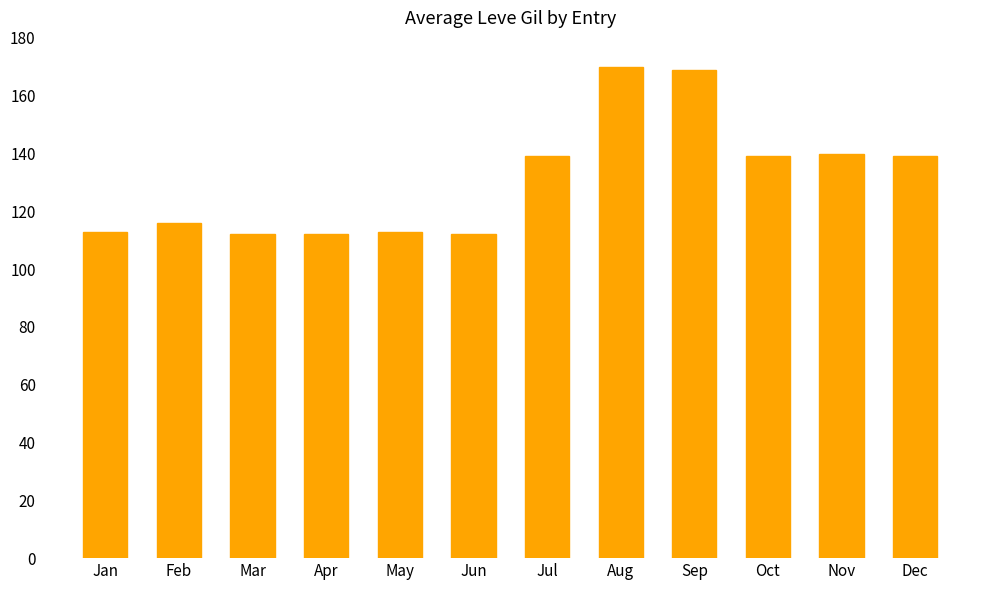

Between Aug and Mar, which is larger?

Aug